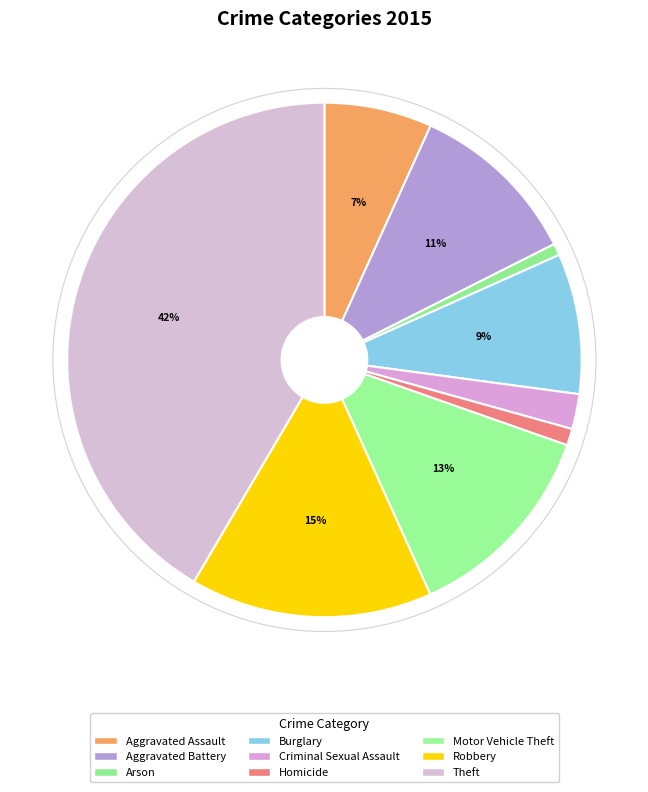

Does any single category account for the majority?

No